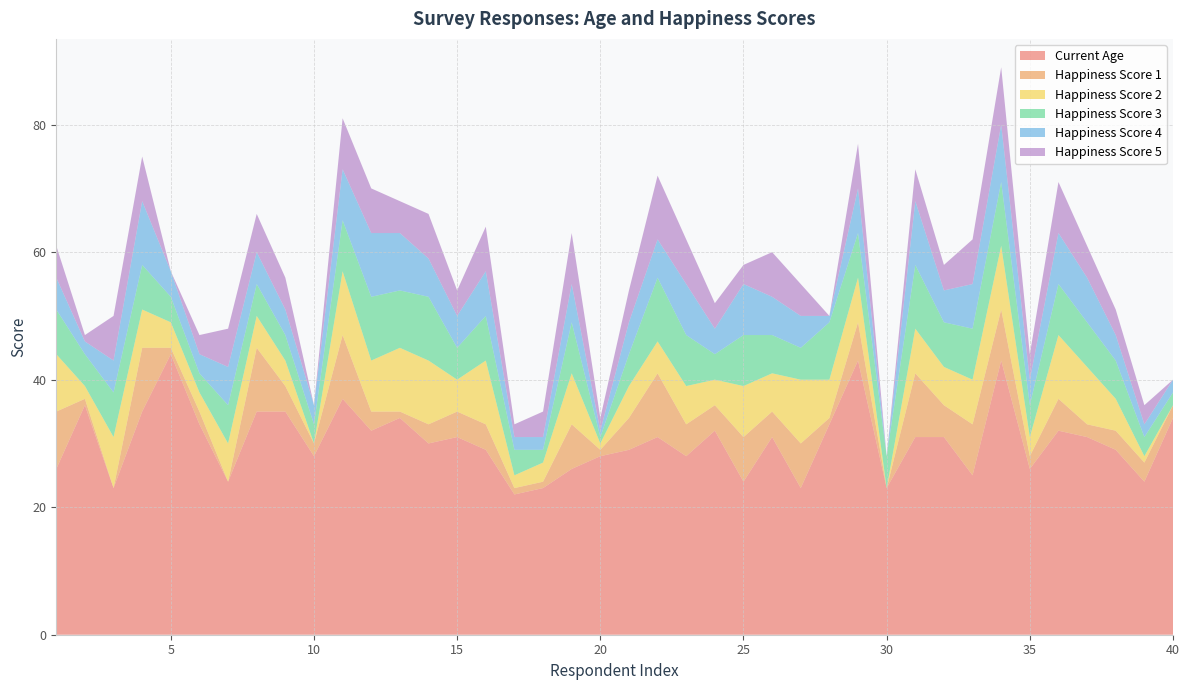

Reading left to right, what are all the values shown in this chart?

Current Age: 1=26	2=36	3=23	4=35	5=44	6=33	7=24	8=35	9=35	10=28	11=37	12=32	13=34	14=30	15=31	16=29	17=22	18=23	19=26	20=28	21=29	22=31	23=28	24=32	25=24	26=31	27=23	28=33	29=43	30=23	31=31	32=31	33=25	34=43	35=26	36=32	37=31	38=29	39=24	40=34
Happiness Score 1: 1=9	2=1	3=0	4=10	5=1	6=2	7=0	8=10	9=4	10=2	11=10	12=3	13=1	14=3	15=4	16=4	17=1	18=1	19=7	20=1	21=5	22=10	23=5	24=4	25=7	26=4	27=7	28=1	29=6	30=0	31=10	32=5	33=8	34=8	35=2	36=5	37=2	38=3	39=3	40=2
Happiness Score 2: 1=9	2=2	3=8	4=6	5=4	6=3	7=6	8=5	9=4	10=0	11=10	12=8	13=10	14=10	15=5	16=10	17=2	18=3	19=8	20=1	21=5	22=5	23=6	24=4	25=8	26=6	27=10	28=6	29=7	30=0	31=7	32=6	33=7	34=10	35=3	36=10	37=9	38=5	39=1	40=0
Happiness Score 3: 1=7	2=5	3=7	4=7	5=4	6=3	7=6	8=5	9=4	10=3	11=8	12=10	13=9	14=10	15=5	16=7	17=4	18=2	19=8	20=1	21=5	22=10	23=8	24=4	25=8	26=6	27=5	28=9	29=7	30=5	31=10	32=7	33=8	34=10	35=5	36=8	37=7	38=6	39=3	40=2
Happiness Score 4: 1=5	2=2	3=5	4=10	5=4	6=3	7=6	8=5	9=4	10=3	11=8	12=10	13=9	14=6	15=5	16=7	17=2	18=2	19=6	20=1	21=5	22=6	23=8	24=4	25=8	26=6	27=5	28=1	29=7	30=0	31=10	32=5	33=7	34=9	35=4	36=8	37=7	38=4	39=2	40=2
Happiness Score 5: 1=5	2=1	3=7	4=7	5=0	6=3	7=6	8=6	9=5	10=0	11=8	12=7	13=5	14=7	15=4	16=7	17=2	18=4	19=8	20=2	21=5	22=10	23=7	24=4	25=3	26=7	27=5	28=0	29=7	30=0	31=5	32=4	33=7	34=9	35=4	36=8	37=5	38=4	39=3	40=0